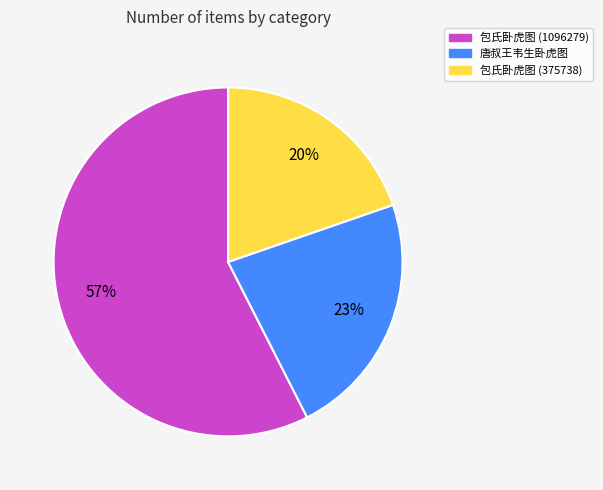

Which has a higher value, 包氏卧虎图 (375738) or 包氏卧虎图 (1096279)?

包氏卧虎图 (1096279)